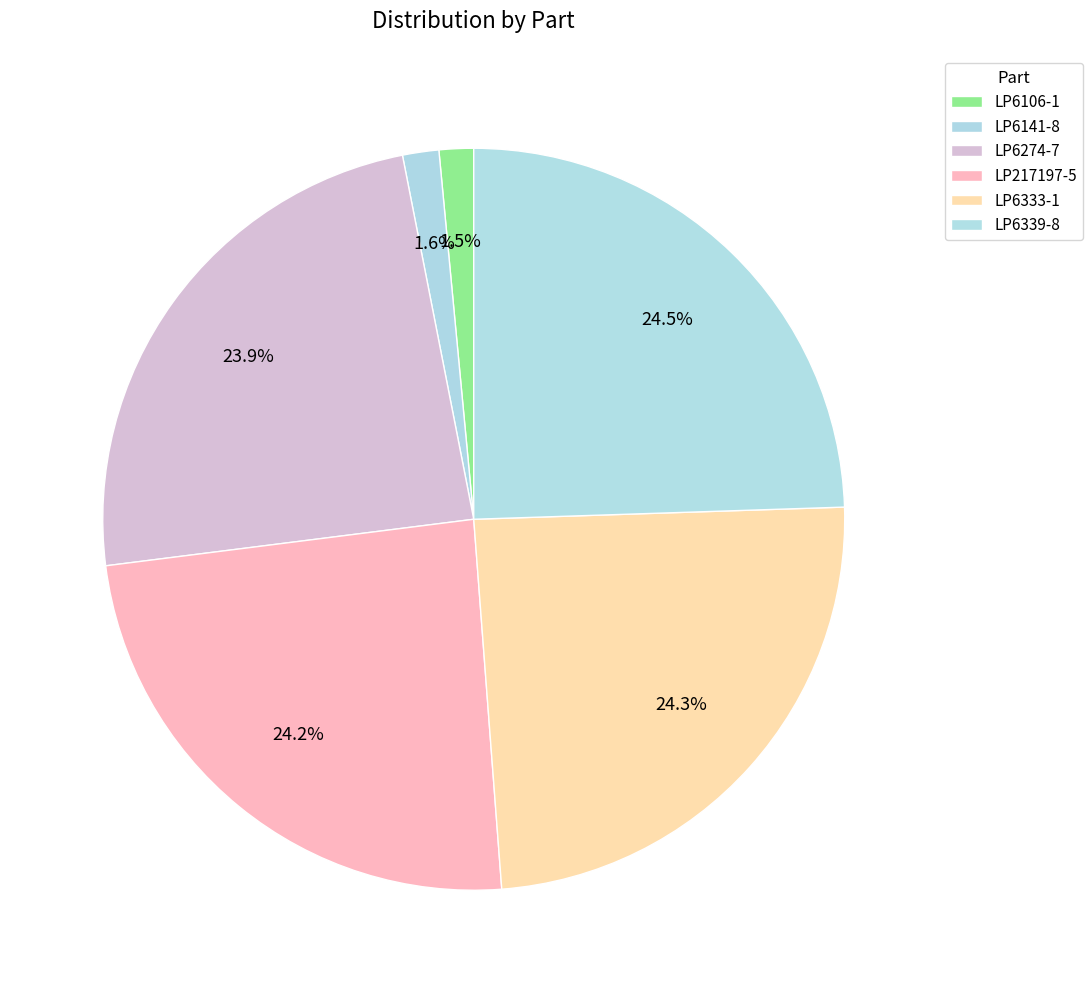

The LP6106-1 slice represents 7% of the pie. True or false?

False